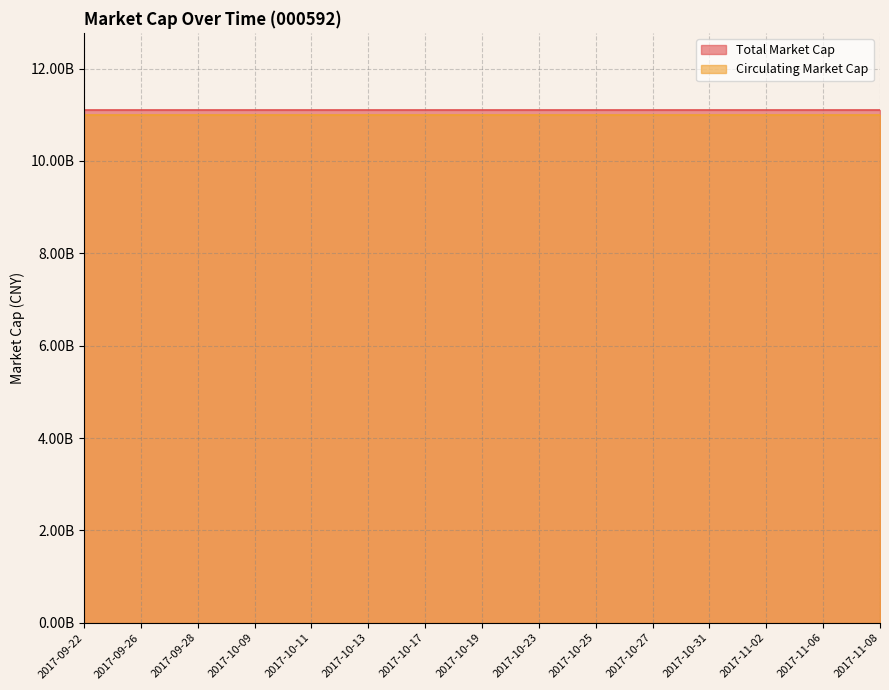

True or false: Circulating Market Cap has a value of 11003964071.5 at 2017-10-17.

True